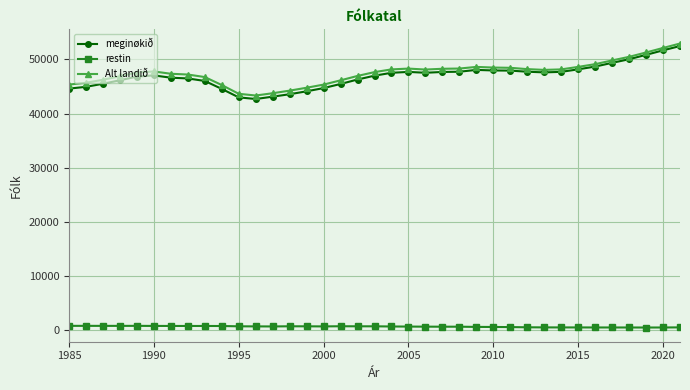

What is the difference between the maximum and minimum values in the Alt landið series?

9608